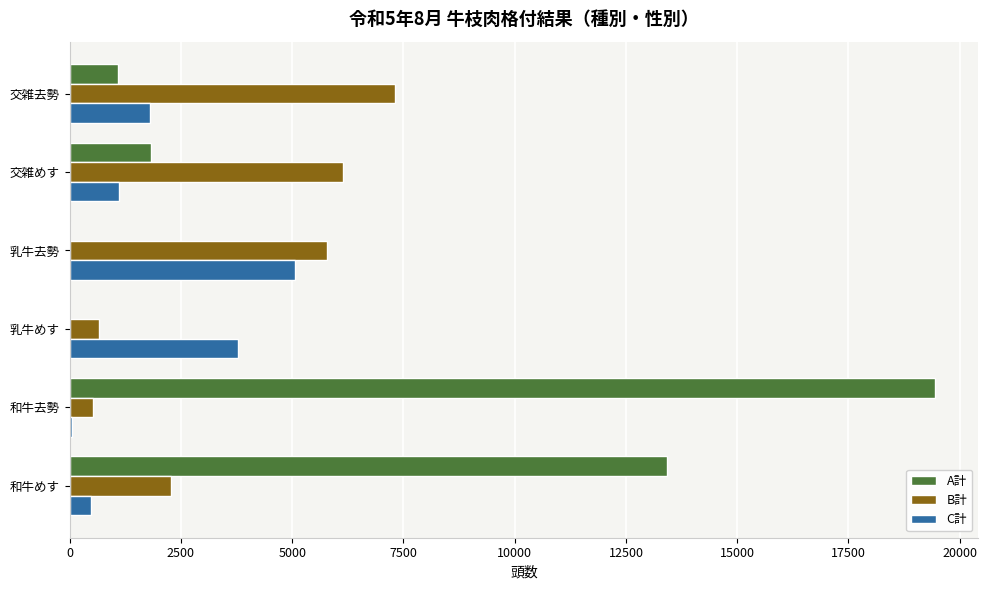

At which label does B計 reach its peak?

交雑去勢